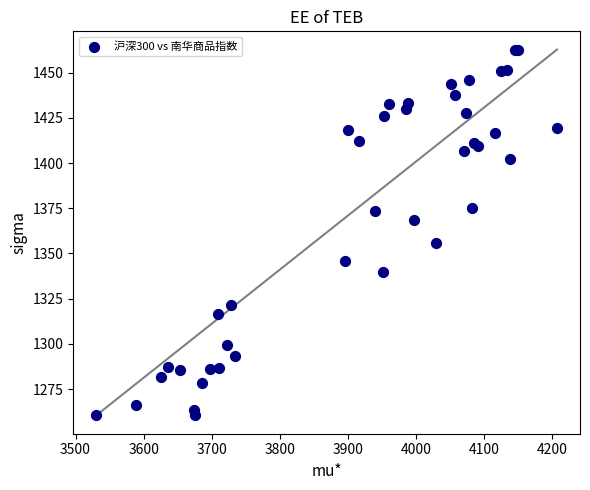

What Y value in the scatter plot is closest to 1361?

1356.0